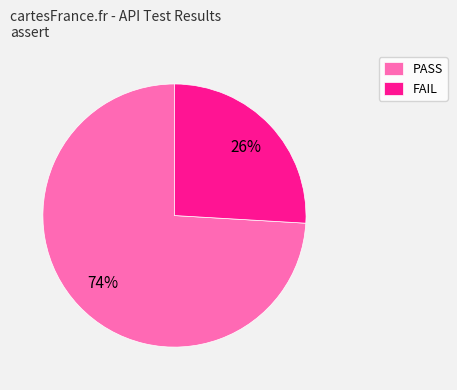

To the nearest percent, what is the average slice percentage?

50%